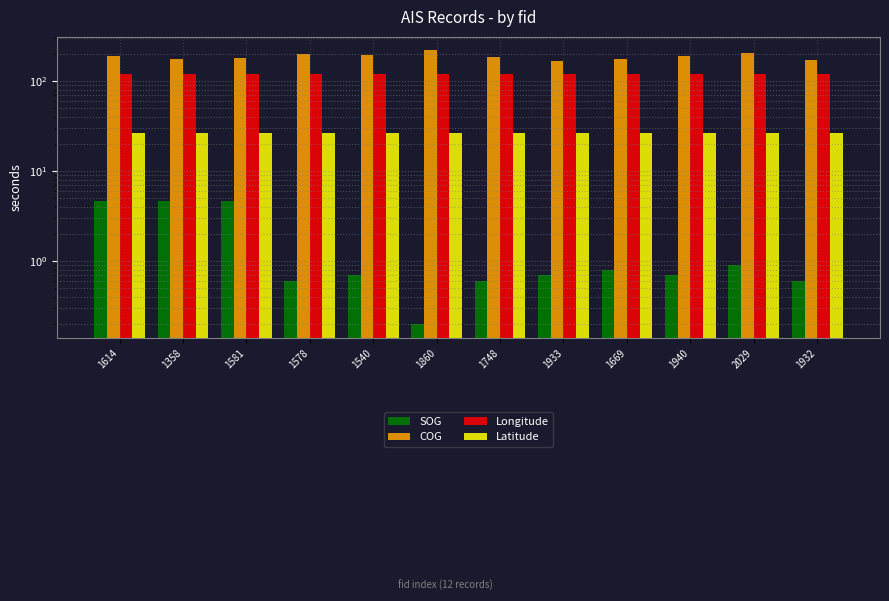

Are the bars grouped side by side (vs. stacked)?

Yes